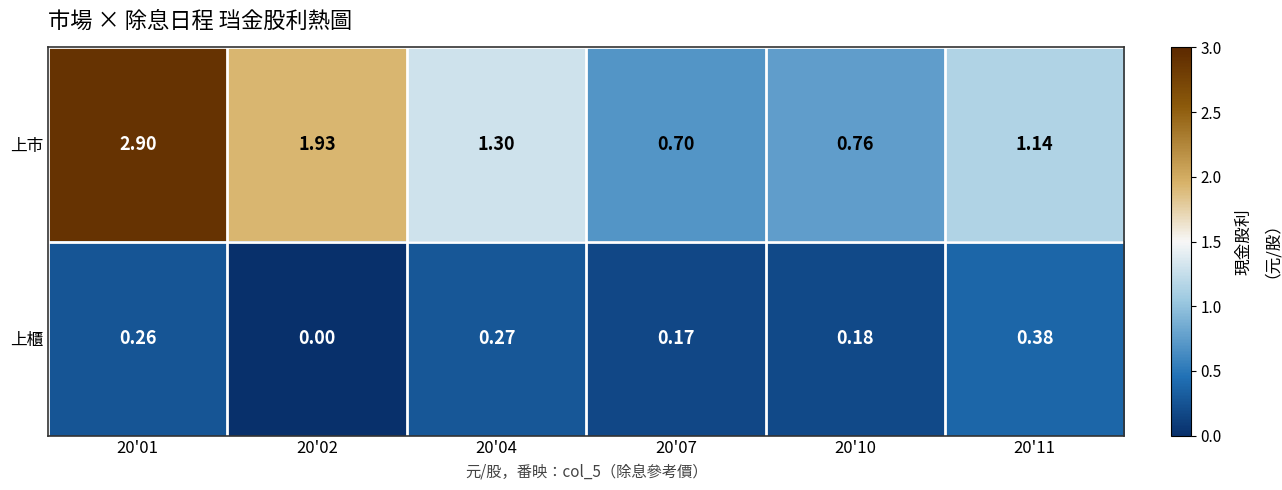

Which series changed the most between 20'02 and 20'07?

上市